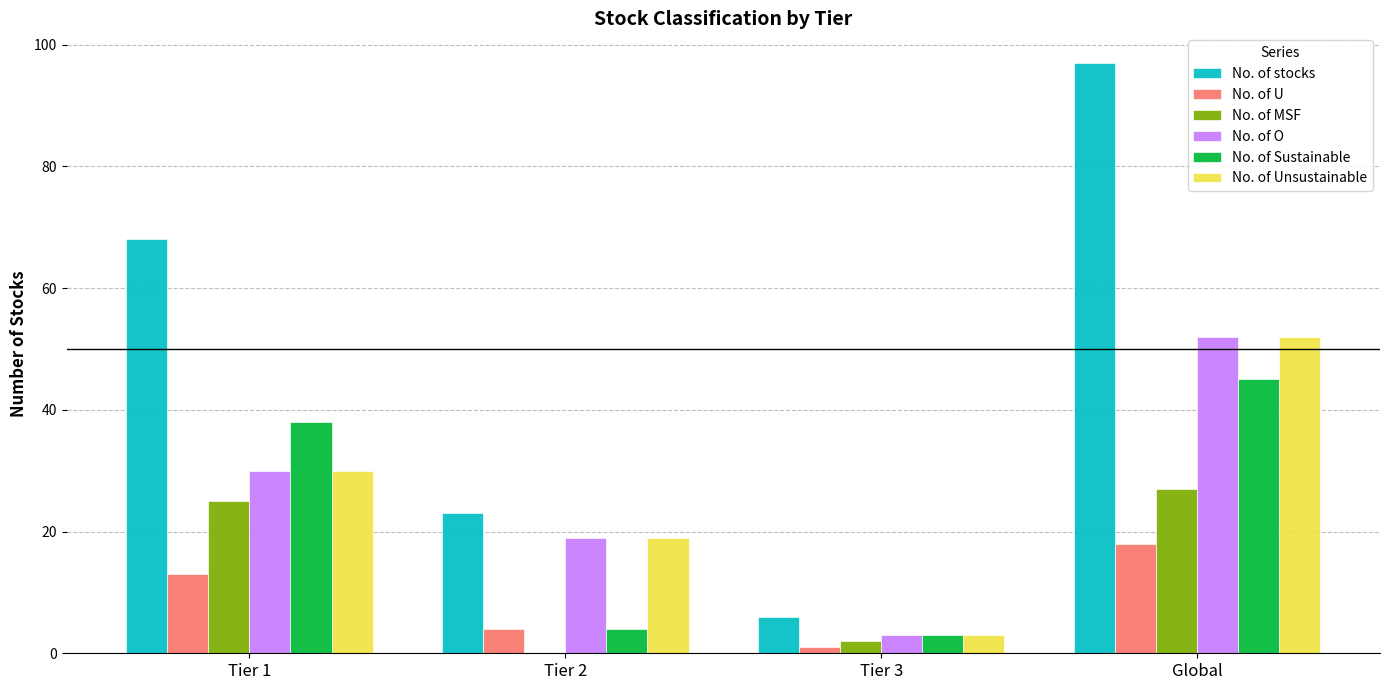

True or false: No. of stocks has a value of 97 at Global.

True